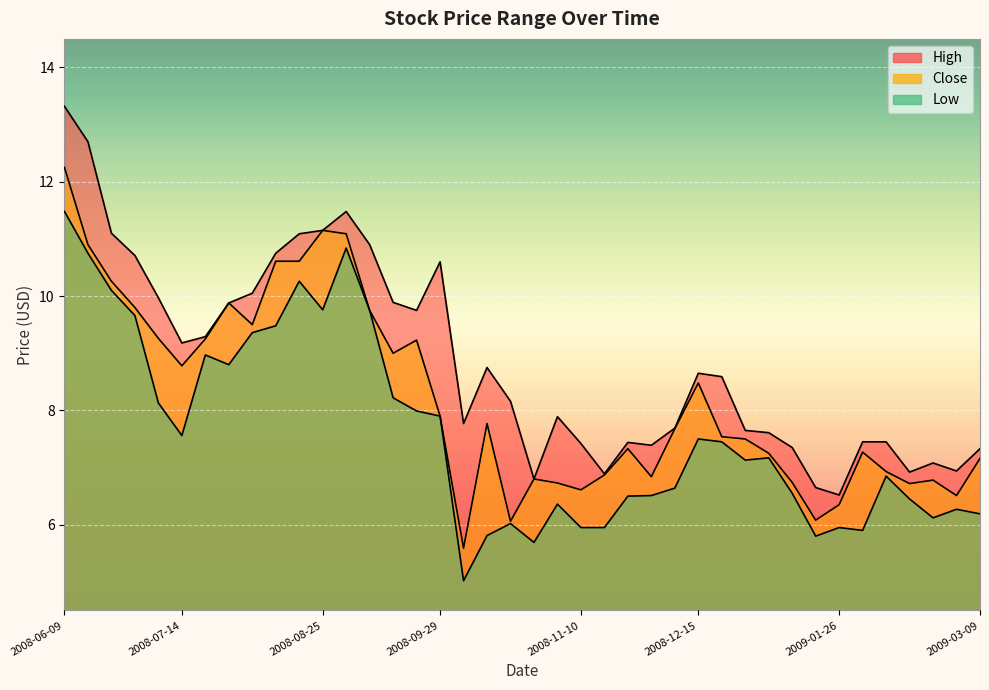

Rank the categories by Close value from lowest to highest.

2008-10-06, 2008-10-20, 2009-01-19, 2009-01-26, 2009-03-02, 2008-11-10, 2009-02-16, 2008-11-03, 2009-01-12, 2009-02-23, 2008-10-27, 2008-12-01, 2008-11-17, 2009-02-09, 2009-03-09, 2009-01-05, 2009-02-02, 2008-11-24, 2008-12-29, 2008-12-22, 2008-12-08, 2008-10-13, 2008-09-29, 2008-12-15, 2008-07-14, 2008-09-15, 2008-09-22, 2008-07-21, 2008-07-07, 2008-08-04, 2008-09-08, 2008-06-30, 2008-07-28, 2008-06-23, 2008-08-11, 2008-08-18, 2008-06-16, 2008-09-01, 2008-08-25, 2008-06-09